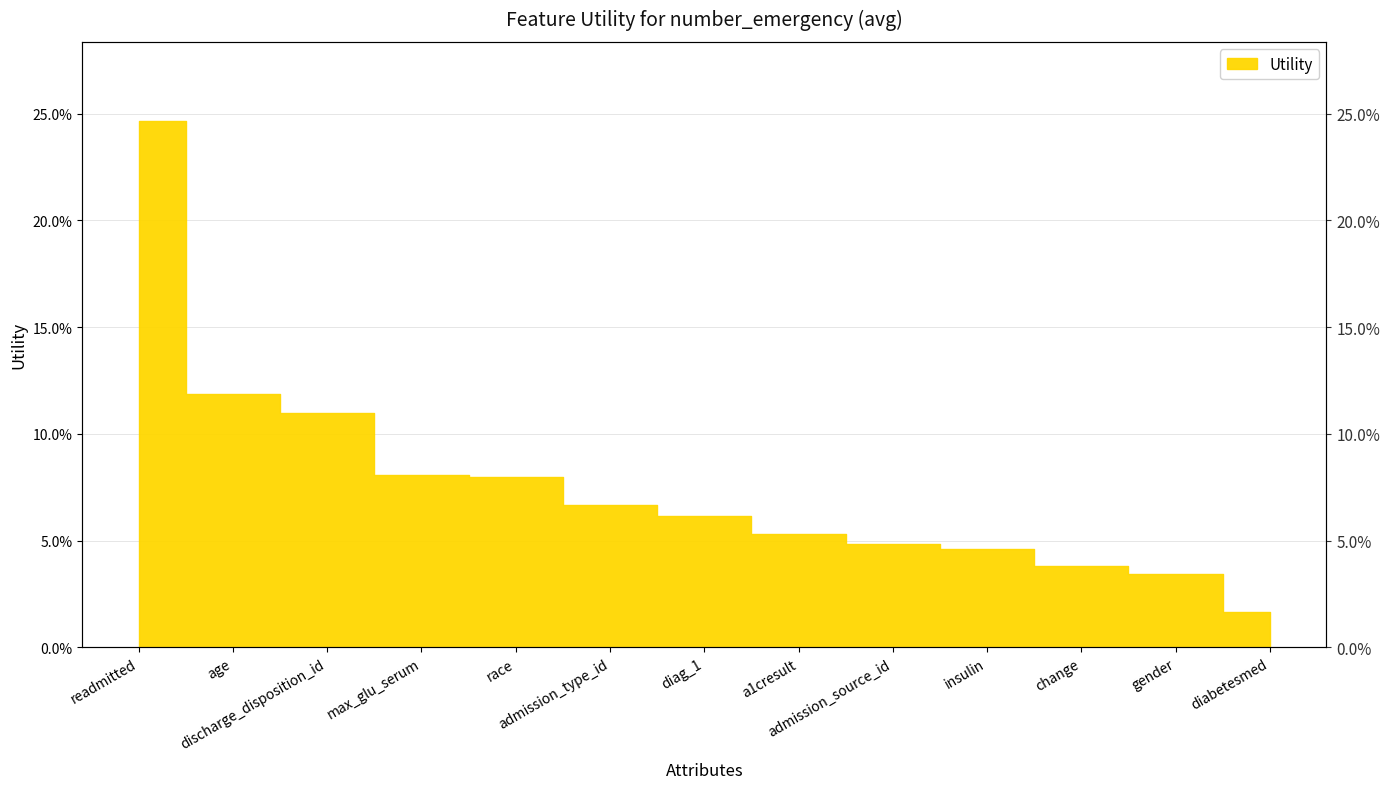

Rank the categories by value from highest to lowest.

readmitted, age, discharge_disposition_id, max_glu_serum, race, admission_type_id, diag_1, a1cresult, admission_source_id, insulin, change, gender, diabetesmed